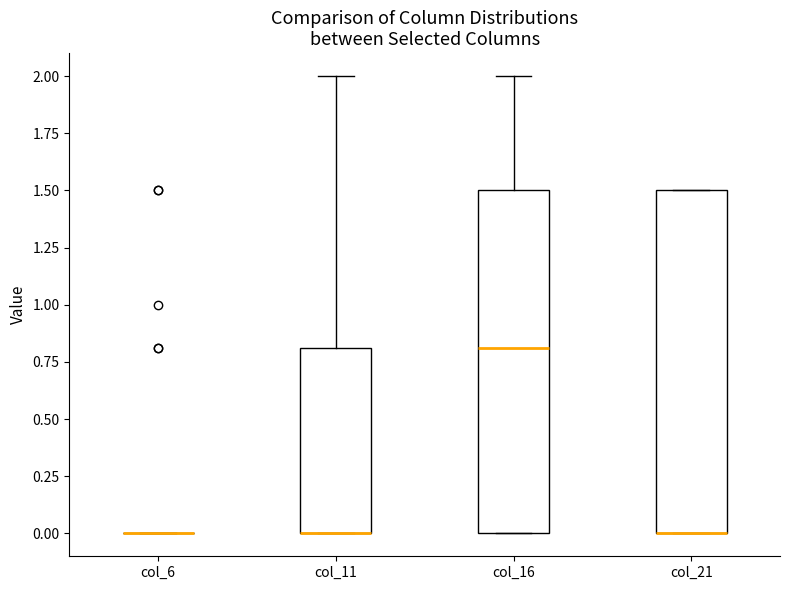

Reading left to right, read every box against the y-axis: the position of its median line, the range the box covers, and the ends of its whiskers. The values are not printed on the chart, so give them approximately, as read against the axis.

col_6: box collapsed to a line at 0.0, whiskers 0.0 to 0.0
col_11: median 0.0 (drawn on the box's lower edge), box 0.0 to 0.8, whiskers 0.0 to 2.0
col_16: median 0.8, box 0.0 to 1.5, whiskers 0.0 to 2.0
col_21: median 0.0 (drawn on the box's lower edge), box 0.0 to 1.5, whiskers 0.0 to 1.5